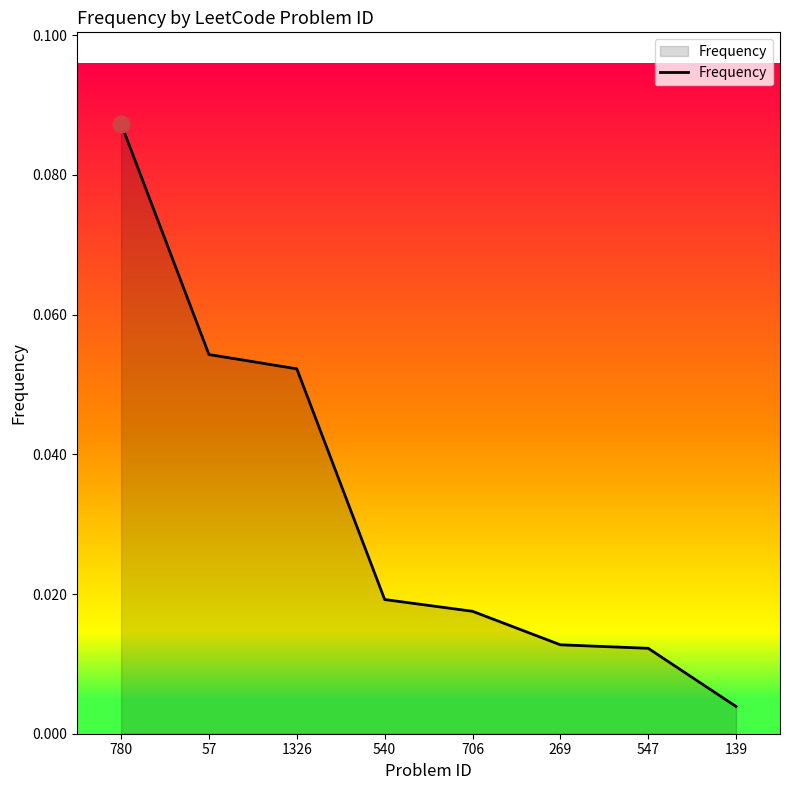

What is the sum of all values?

0.3